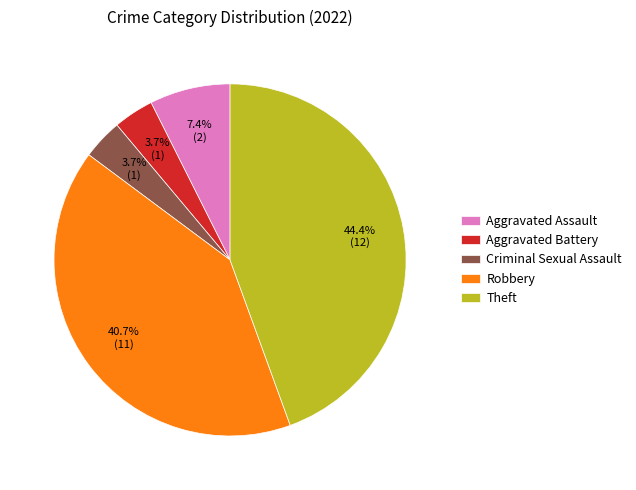

Approximately how many times larger is the value at Aggravated Battery compared to Criminal Sexual Assault?

1.0